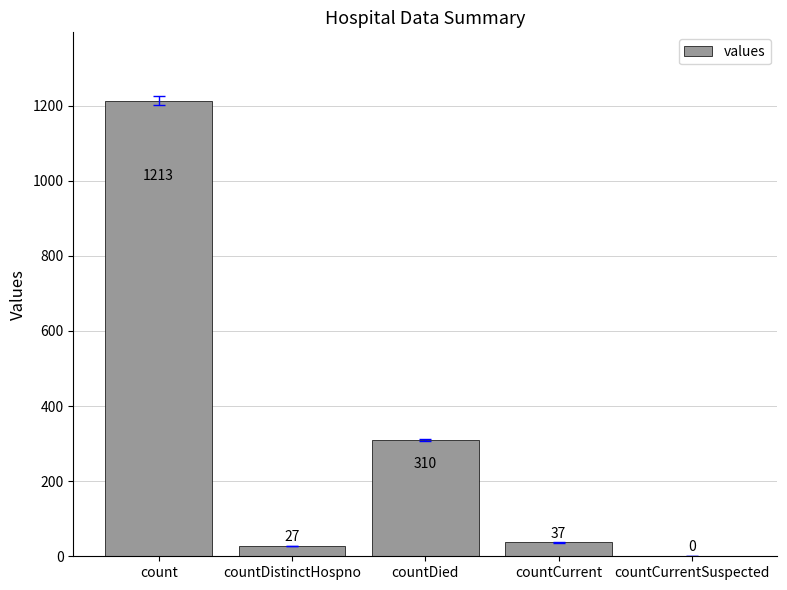

Reading left to right, extract all data points from this chart.

count=1213	countDistinctHospno=27	countDied=310	countCurrent=37	countCurrentSuspected=0